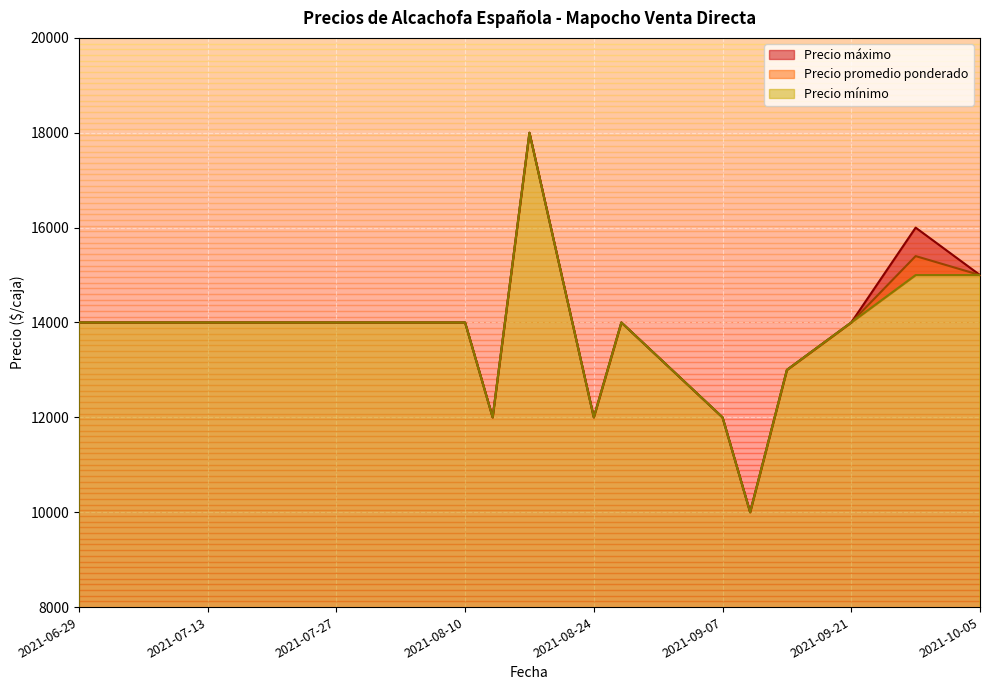

Which series changed the most between 2021-09-28 and 2021-10-05?

Precio máximo